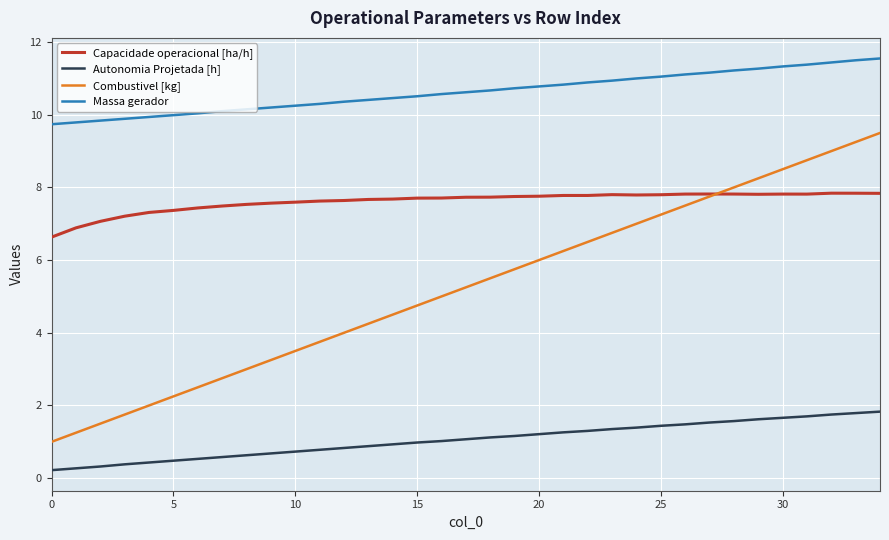

Rank the series by their maximum value, from highest to lowest.

Massa gerador, Combustivel [kg], Capacidade operacional [ha/h], Autonomia Projetada [h]